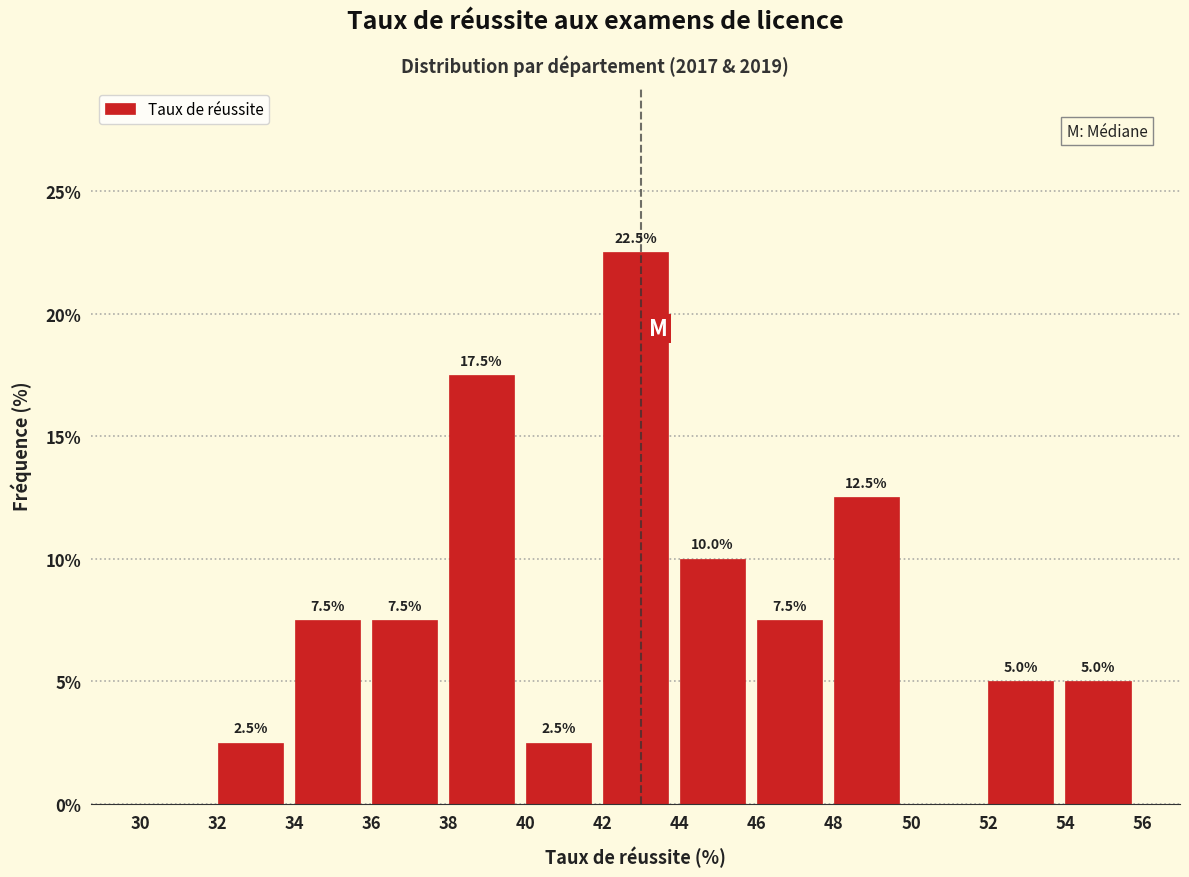

Over which range of the x-axis is the bar tallest?

42 to 44